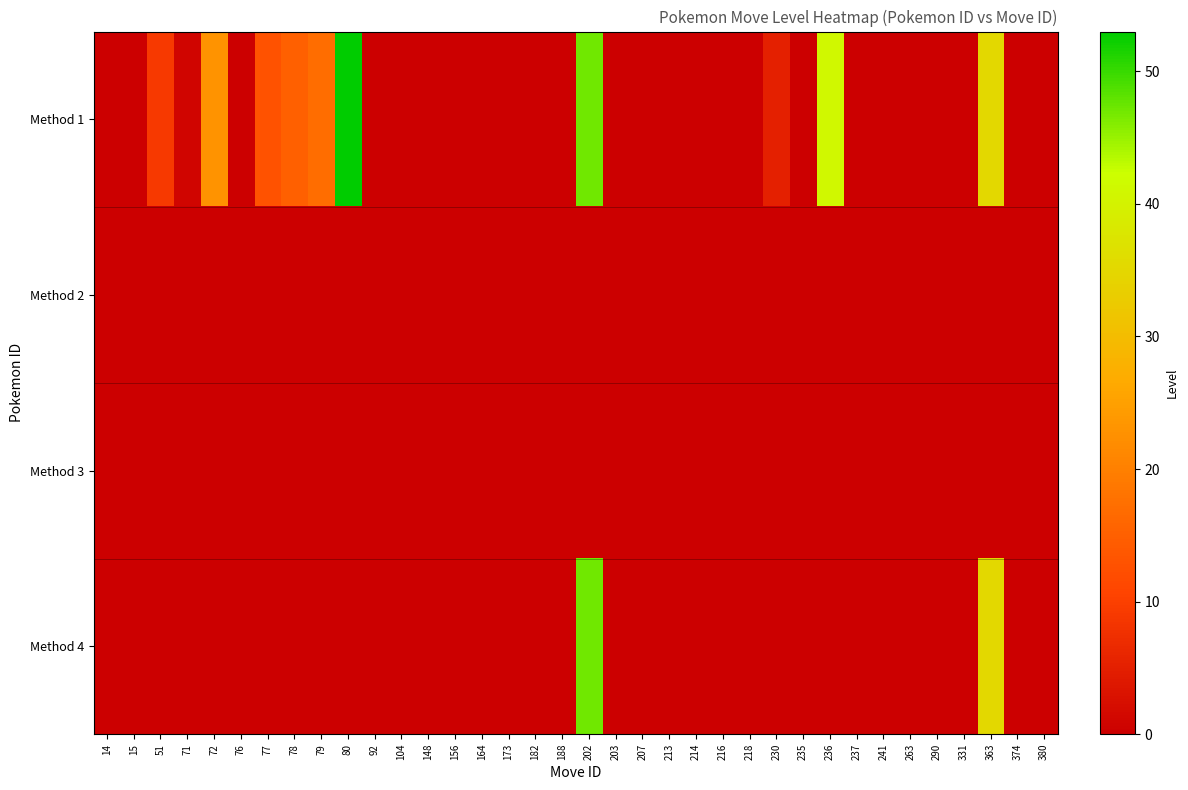

At which category is the sum across all series the highest?

202